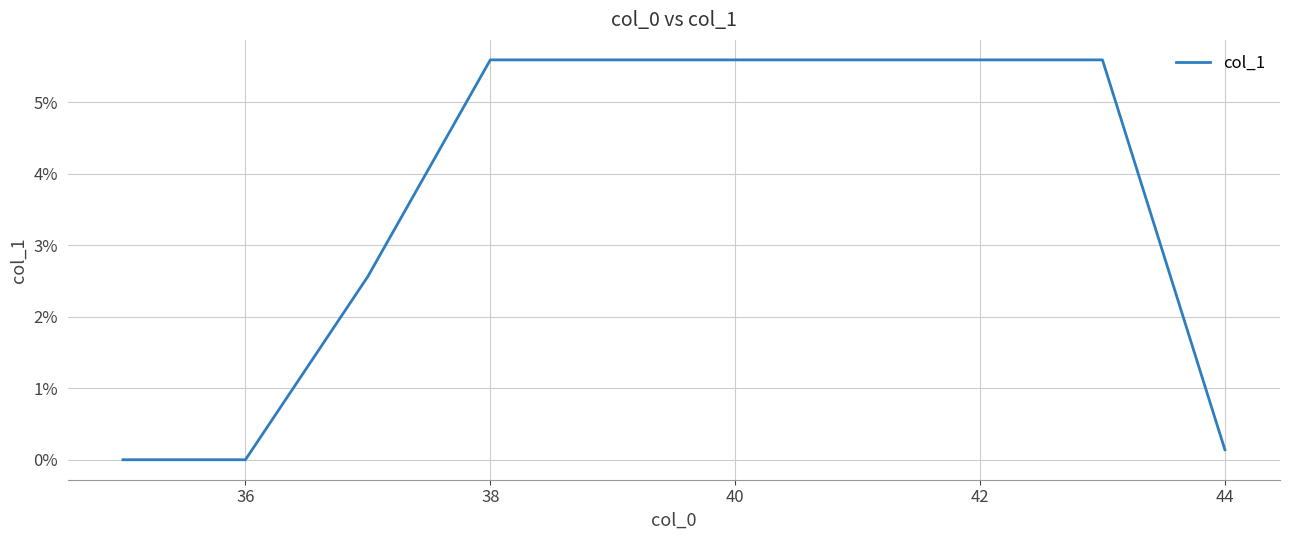

What is the maximum value shown in the chart?

5.6